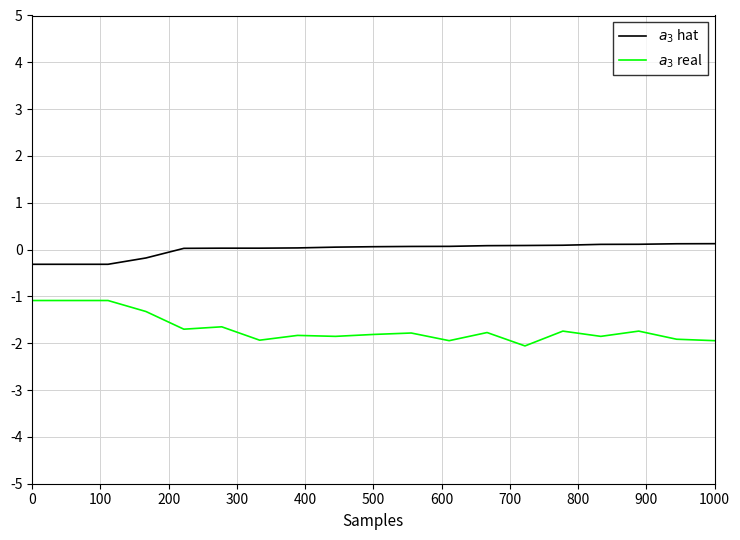

What is the smallest value displayed?

-2.1